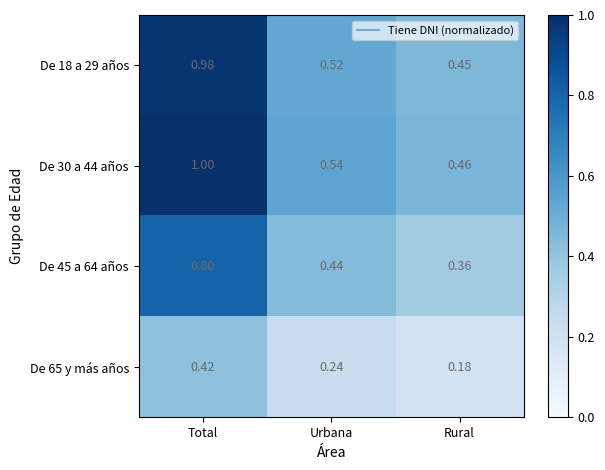

Rank the series by their maximum value, from lowest to highest.

De 65 y más años, De 45 a 64 años, De 18 a 29 años, De 30 a 44 años